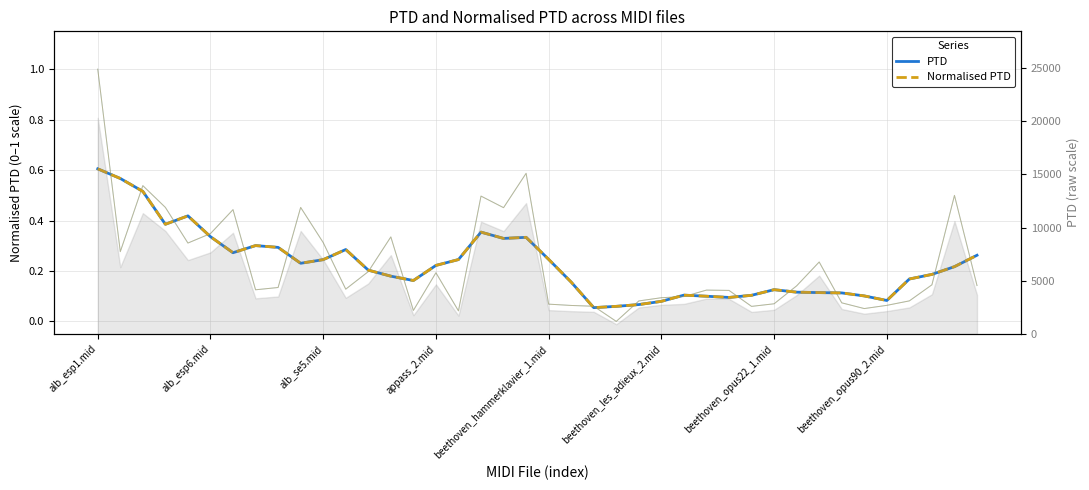

Where is Normalised PTD nearest to the value 0?

22